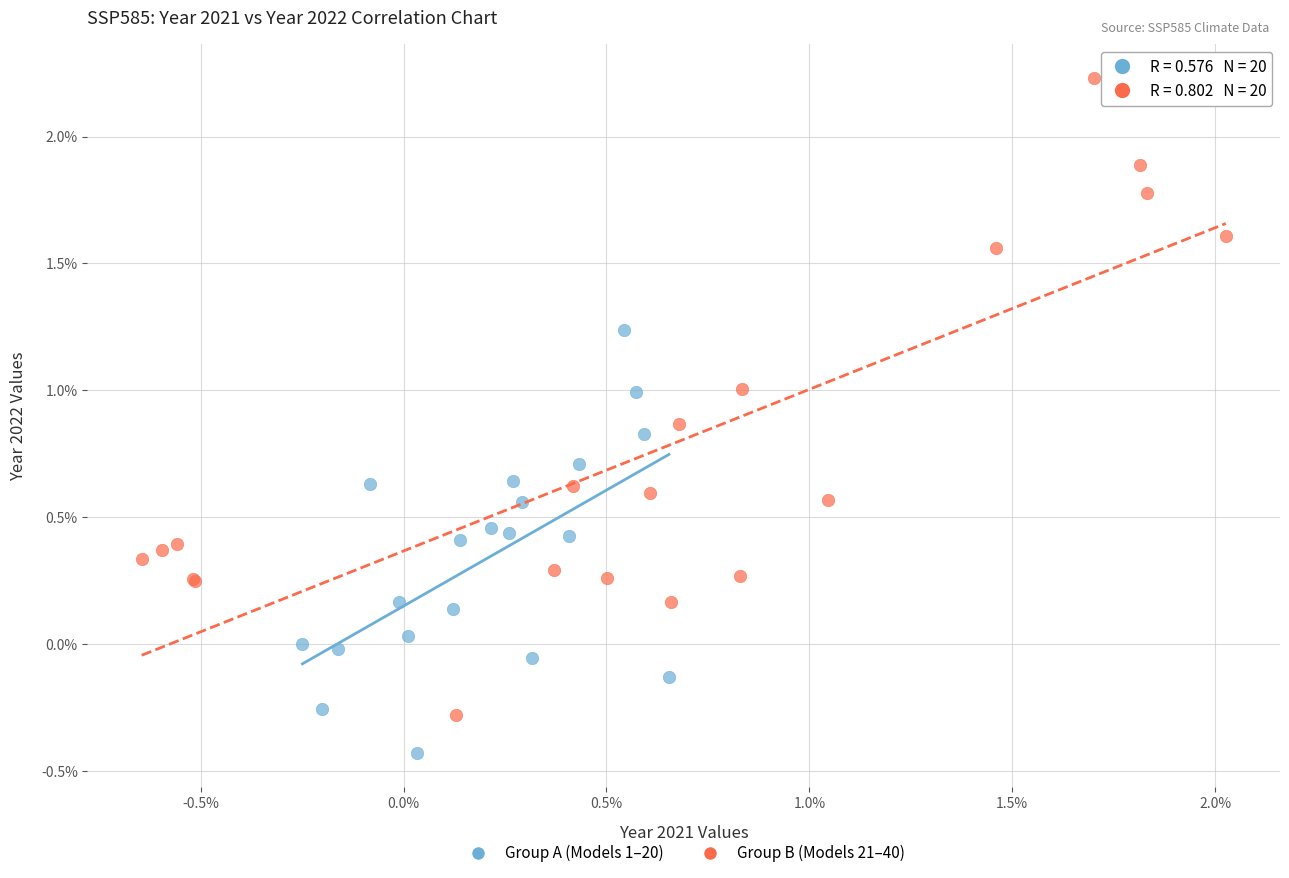

Which series has the widest spread of Y values?

Group B (Models 21–40)